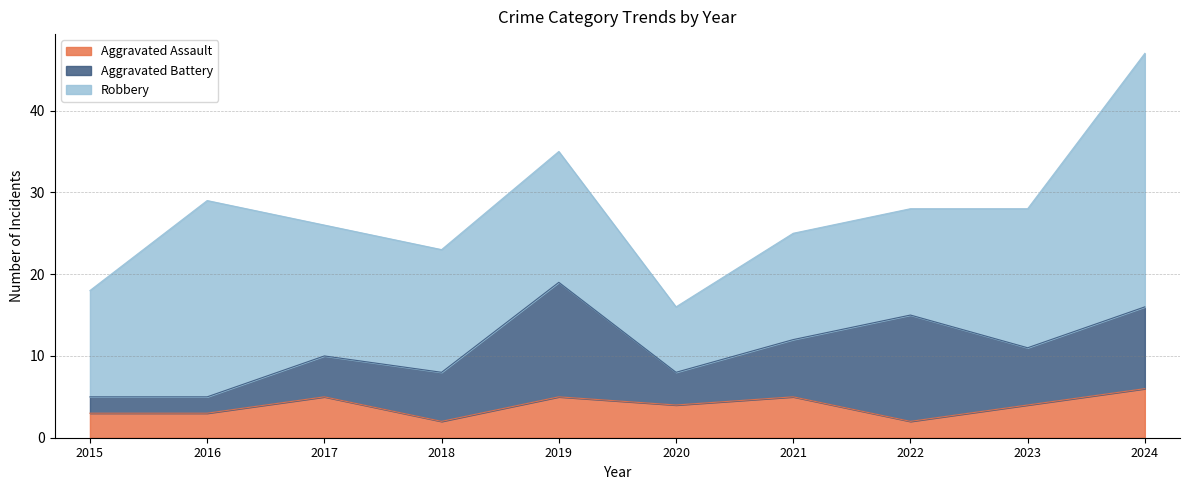

What is the spread (max minus min) of values at 2018?

13